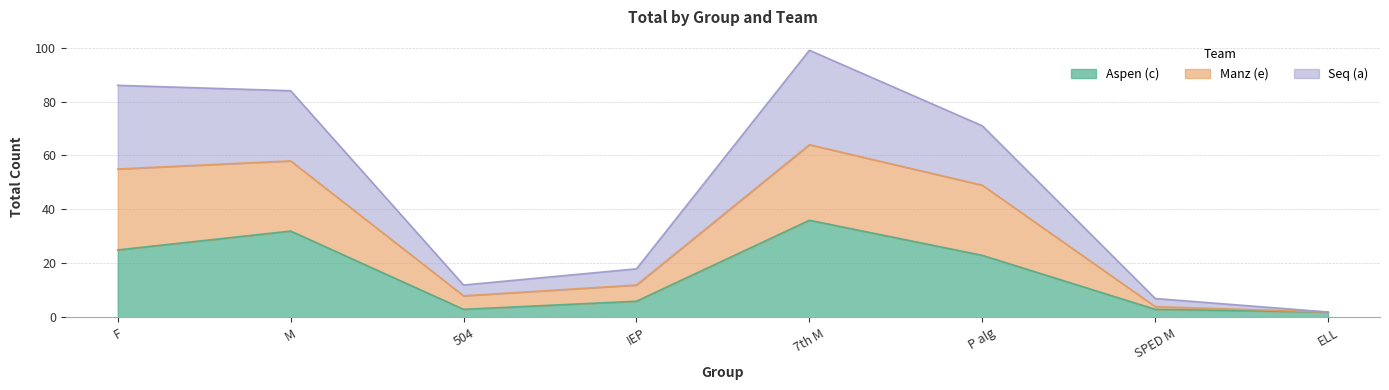

Is it true that Aspen (c) equals 1 at IEP?

False